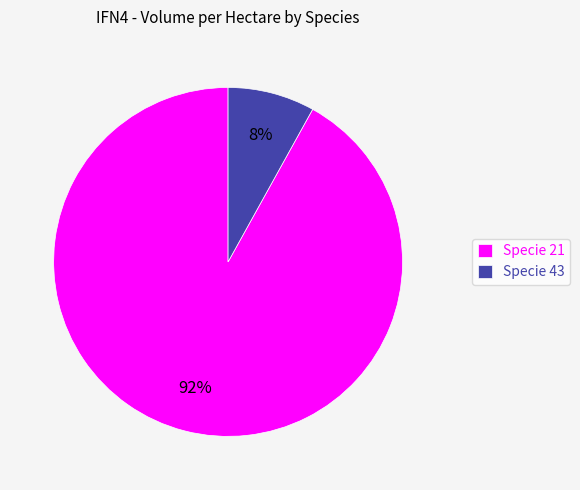

Count the number of slices in the pie.

2